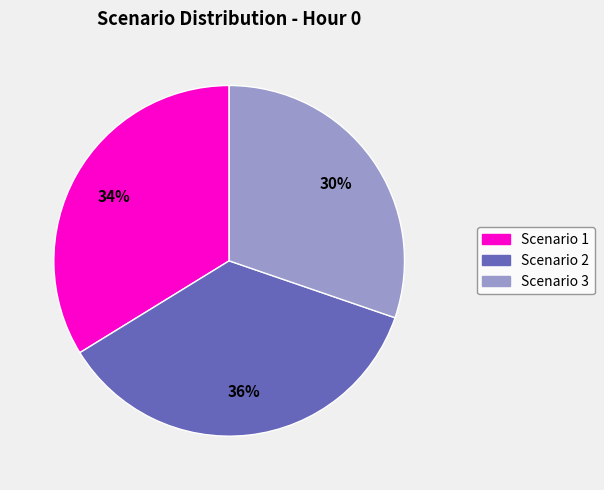

Combined, do Scenario 1 and Scenario 3 account for over 50%?

Yes